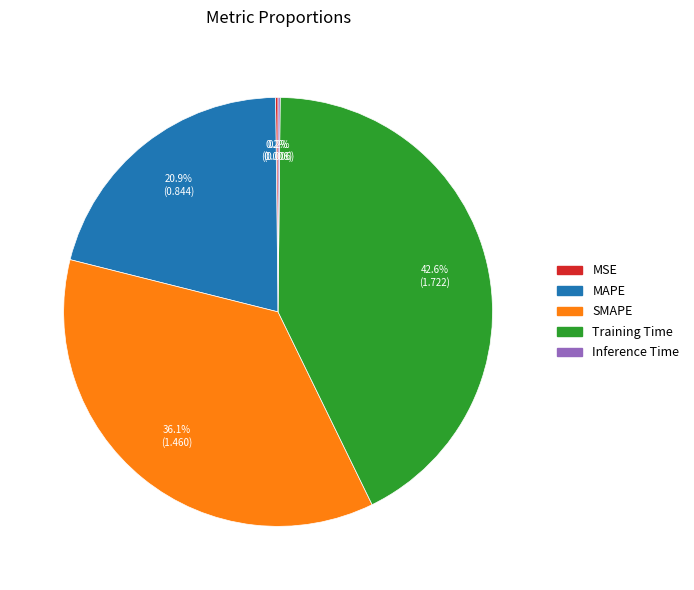

How much of the chart is everything except MAPE?

79.1%